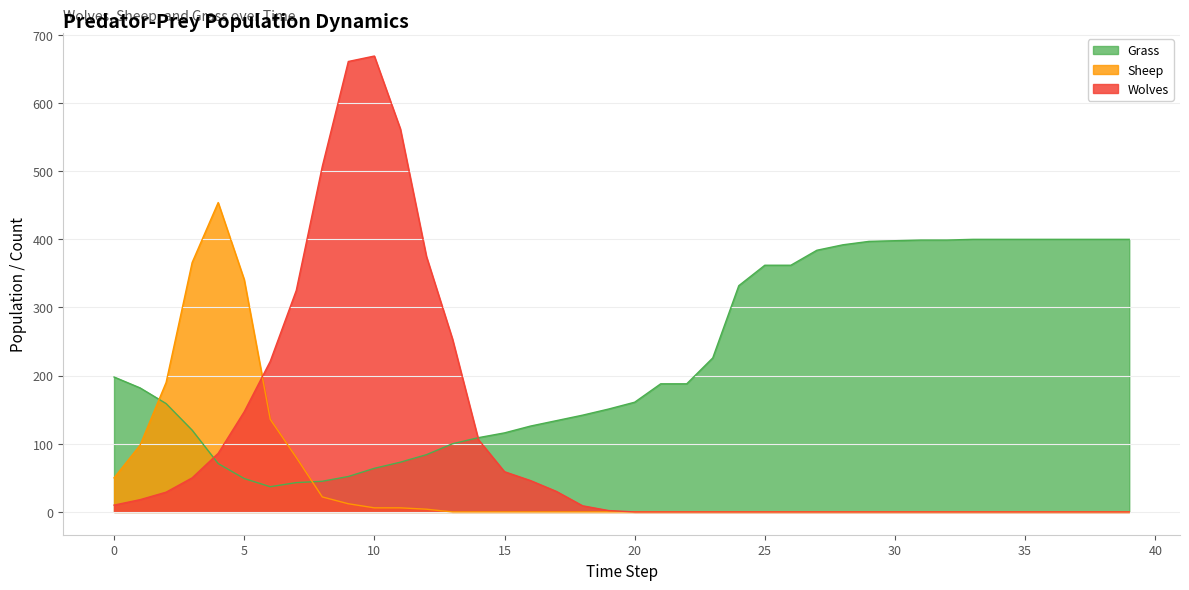

True or false: Sheep and Wolves intersect in this chart.

True